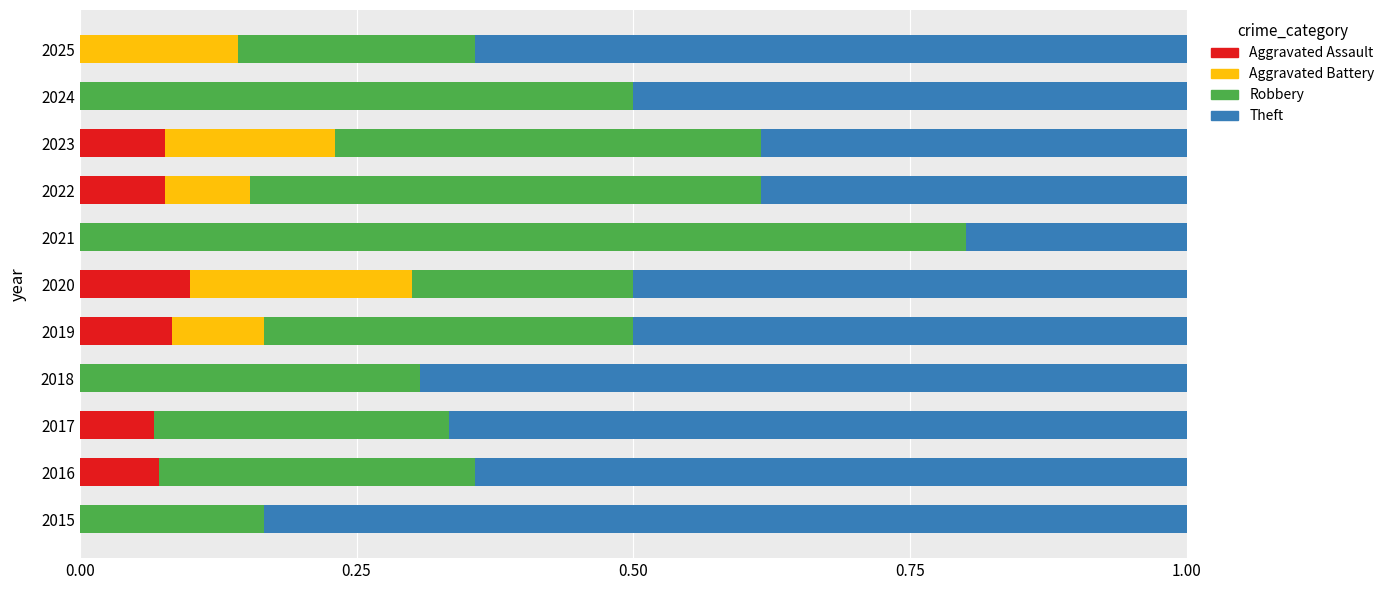

Count the Aggravated Assault values in the range 0 to 1.

11